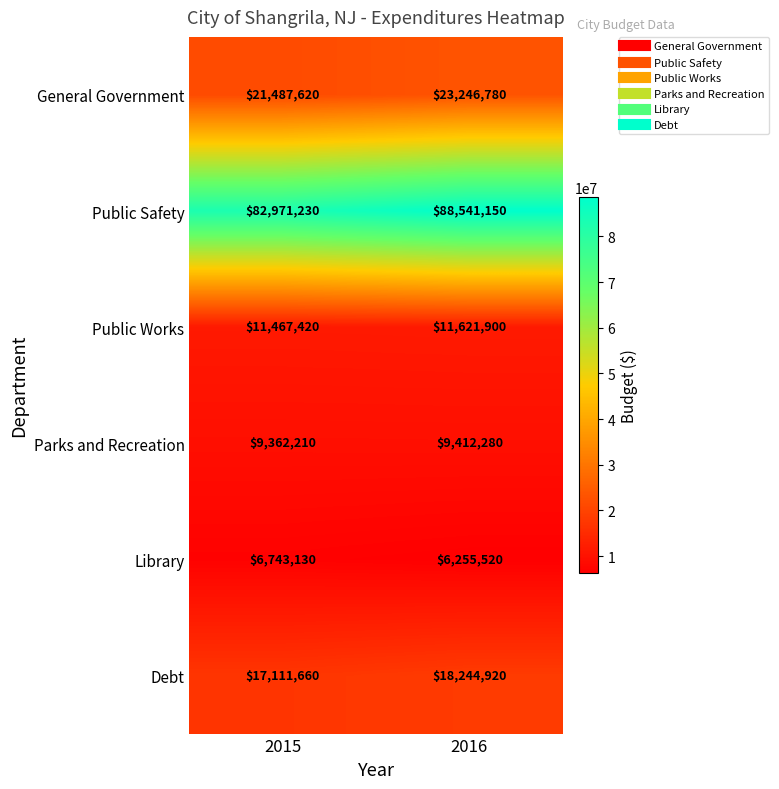

Reading left to right, extract all data points from this chart.

General Government: 2015=21487620	2016=23246780
Public Safety: 2015=82971230	2016=88541150
Public Works: 2015=11467420	2016=11621900
Parks and Recreation: 2015=9362210	2016=9412280
Library: 2015=6743130	2016=6255520
Debt: 2015=17111660	2016=18244920